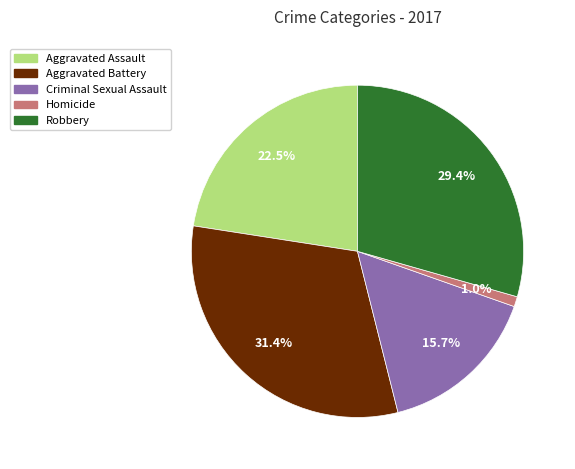

The Homicide slice represents 1% of the pie. True or false?

True